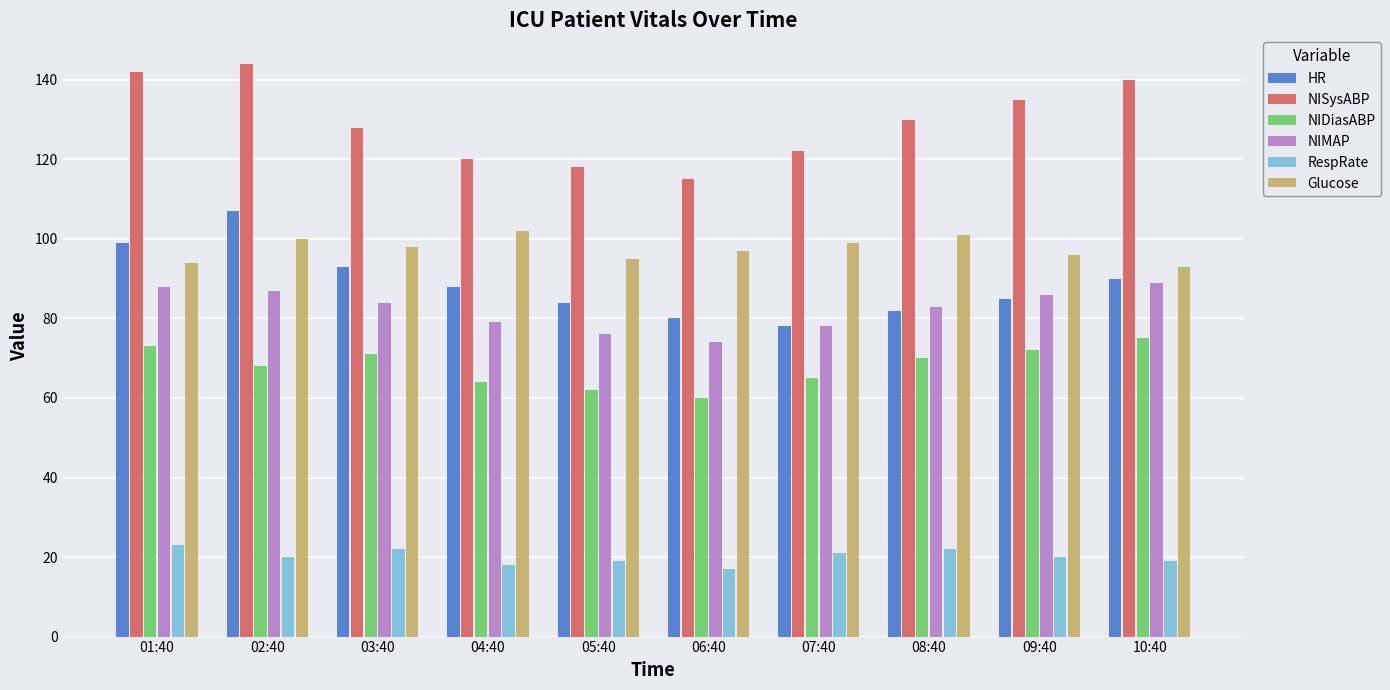

What is the greatest value displayed?

144